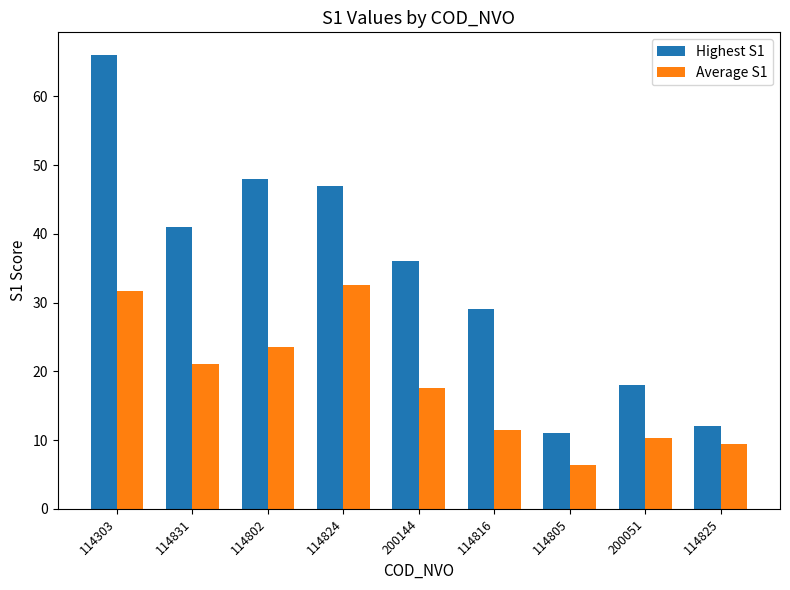

What are all the series names shown in the legend?

Highest S1, Average S1